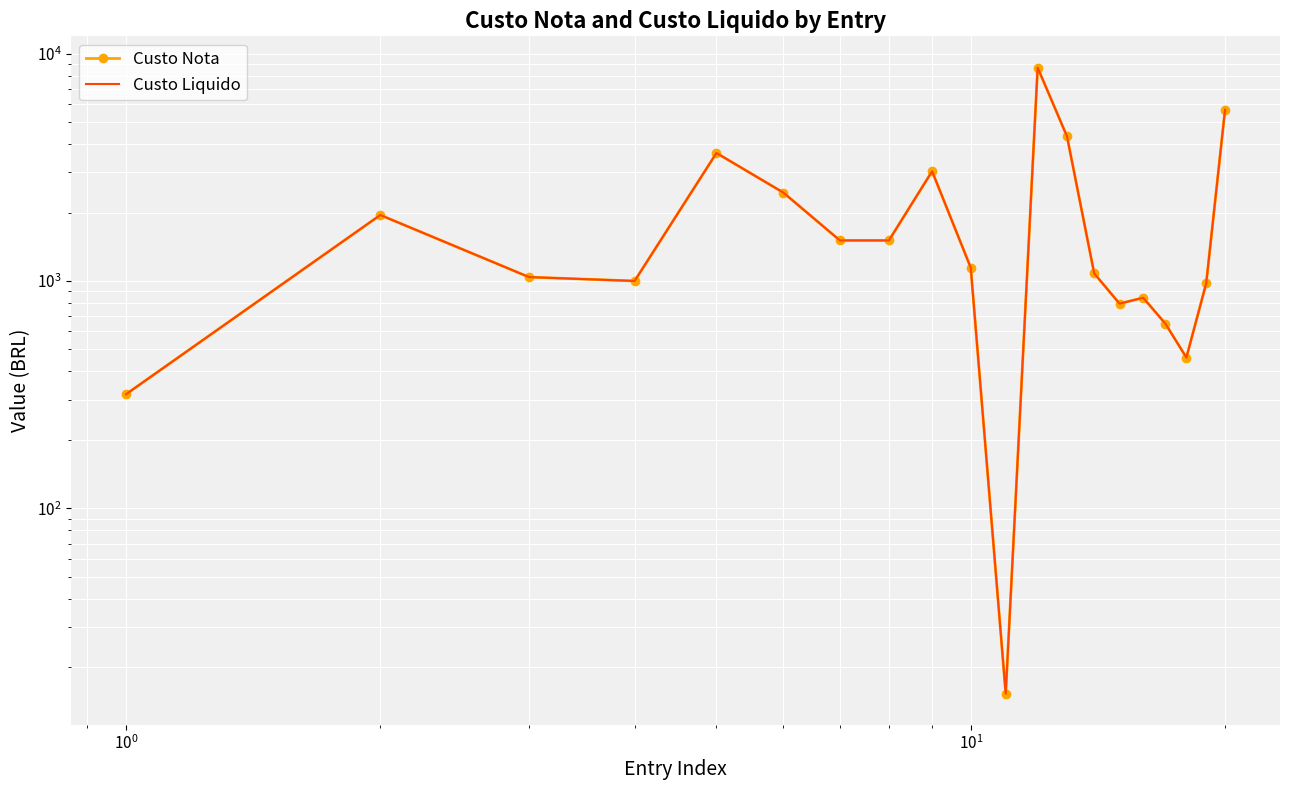

What are all the series names shown in the legend?

Custo Nota, Custo Liquido